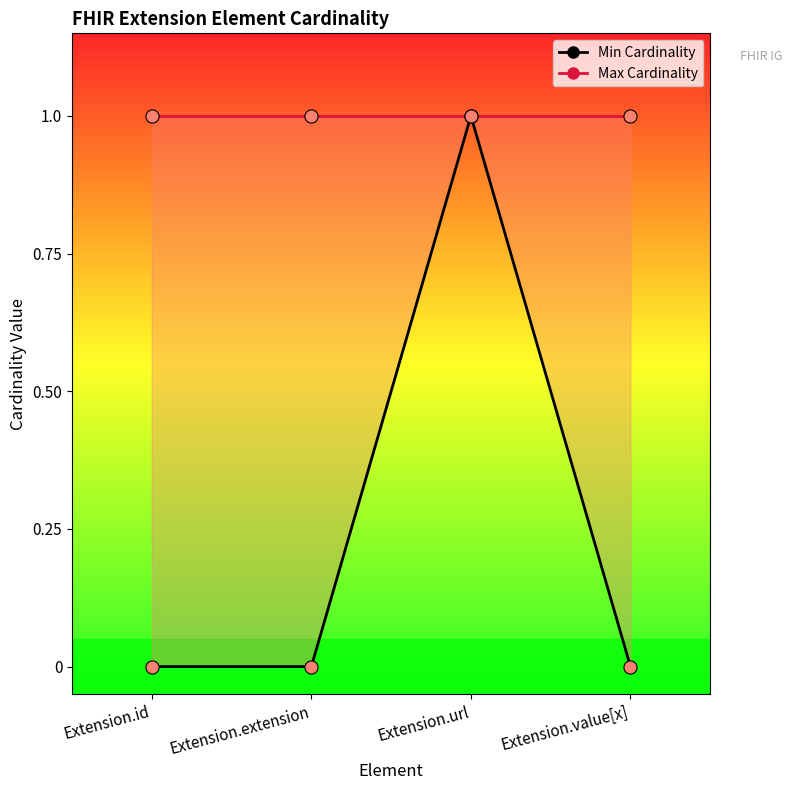

Which series has the largest Y range (max minus min)?

Min Cardinality